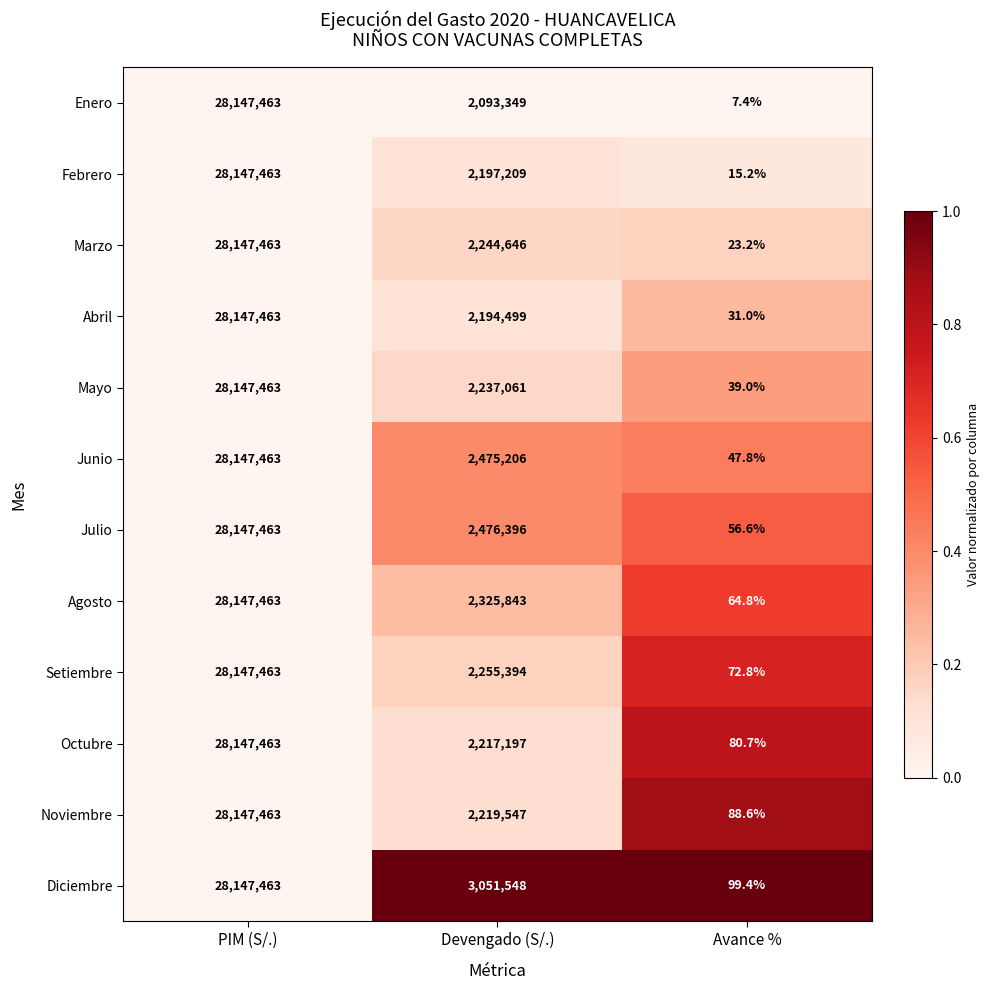

What is the total value across all series at Devengado (S/.)?

27987895.0